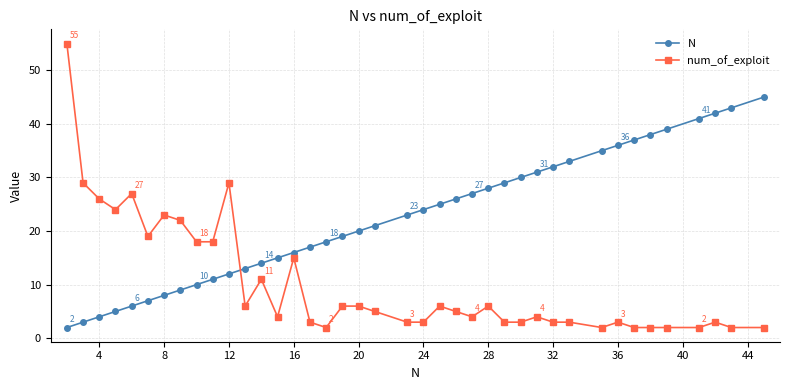

Which series has the largest total across all categories?

N